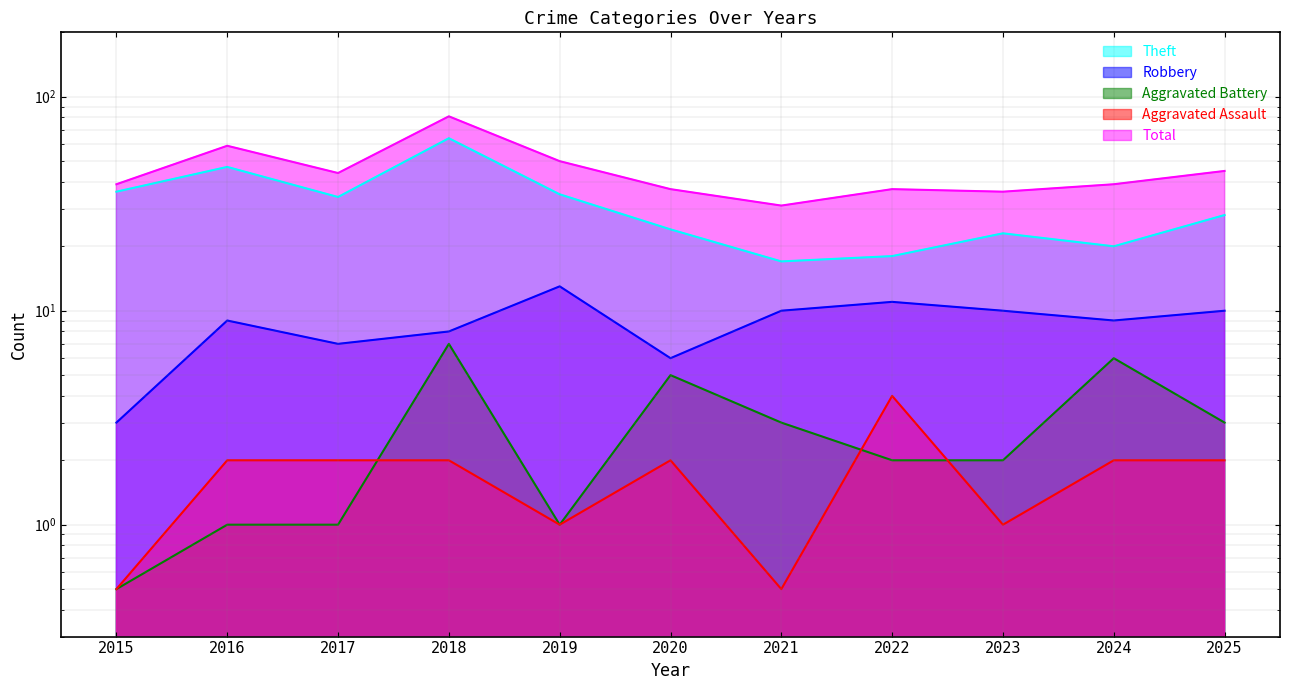

How many lines are shown in the chart?

5